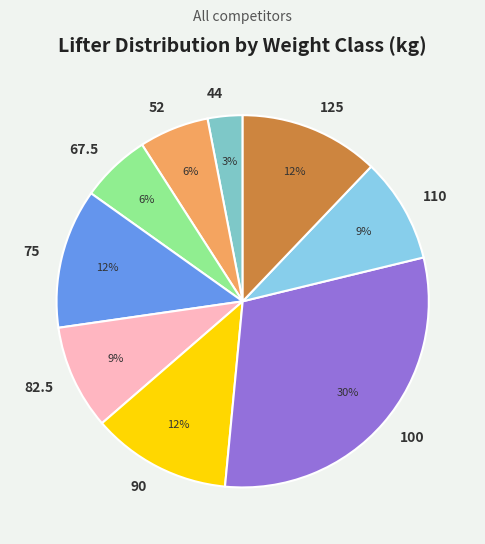

Is the sum of 44 and 82.5 greater than half?

No